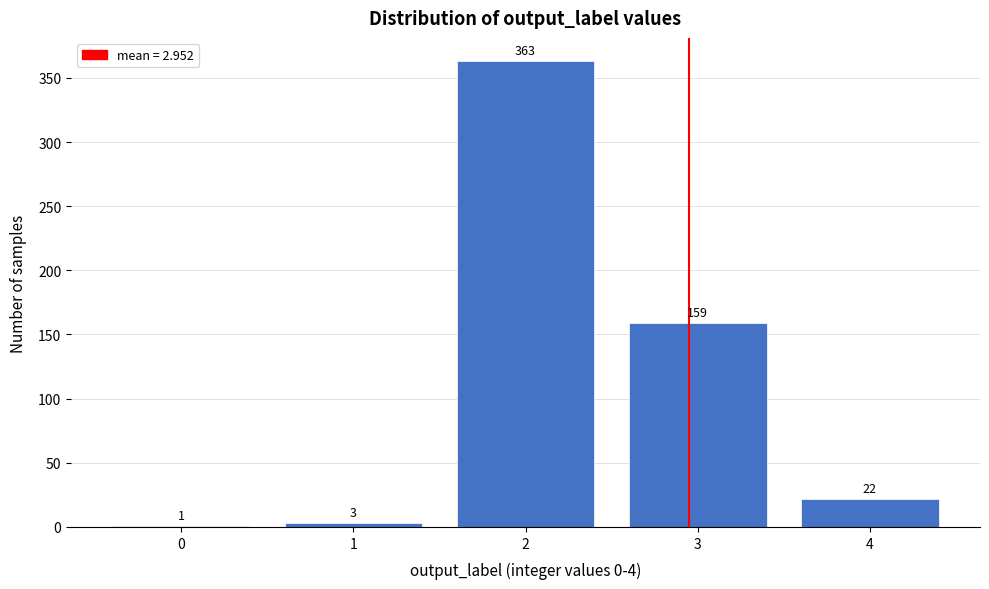

Reading left to right, extract all data points from this chart.

0=1	1=3	2=363	3=159	4=22